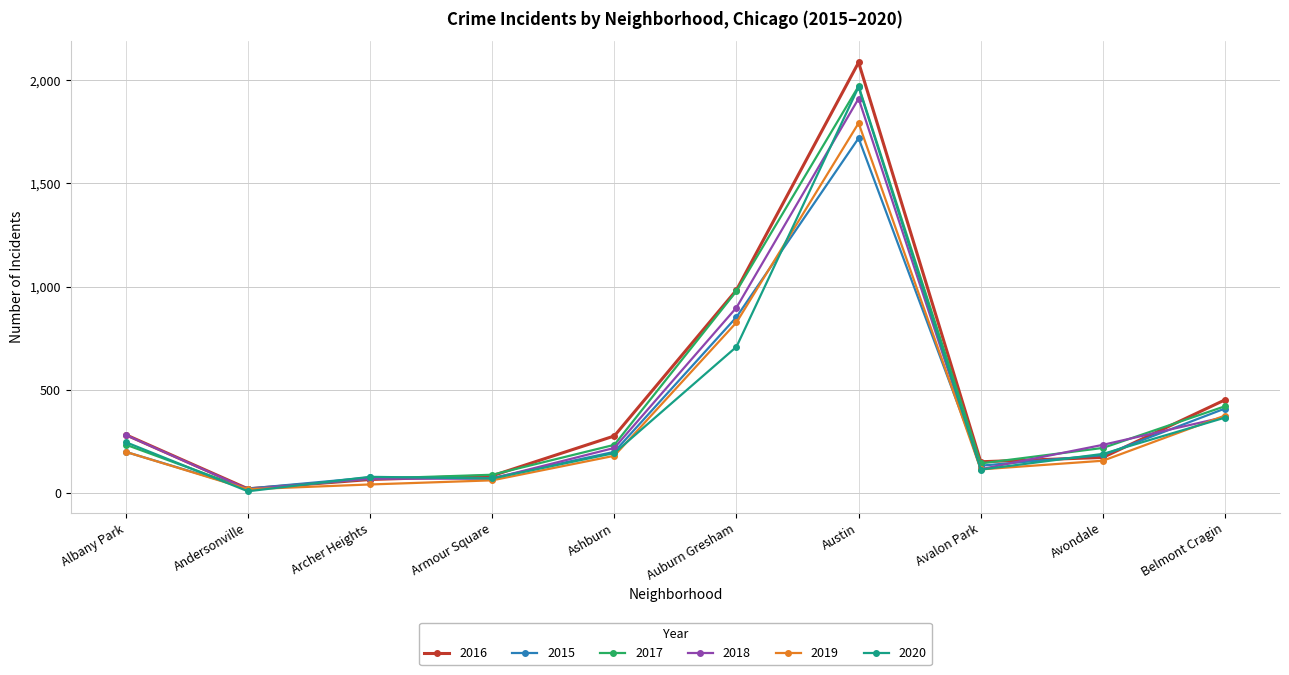

How many lines are shown in the chart?

6